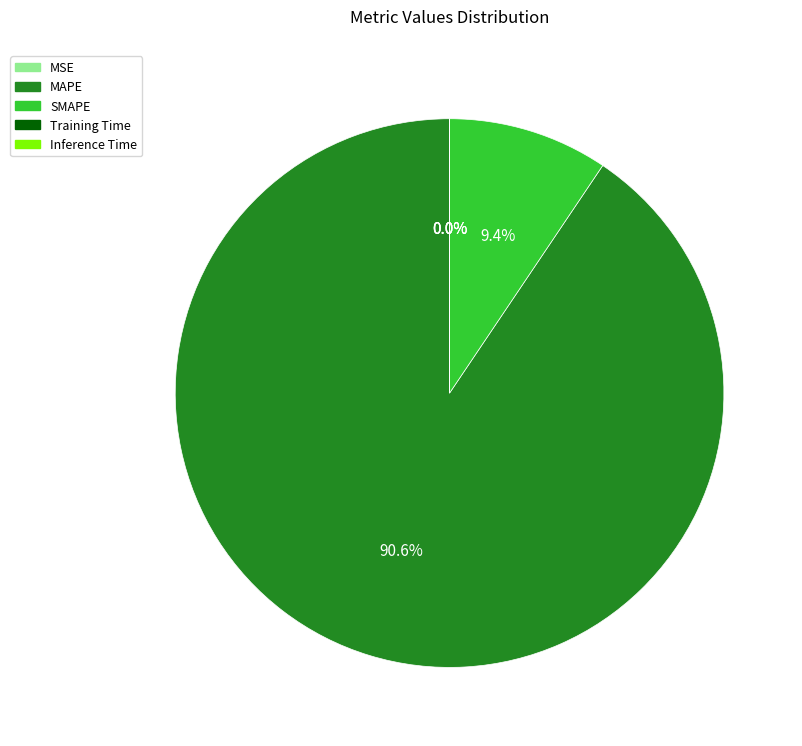

Does any single category account for the majority?

Yes